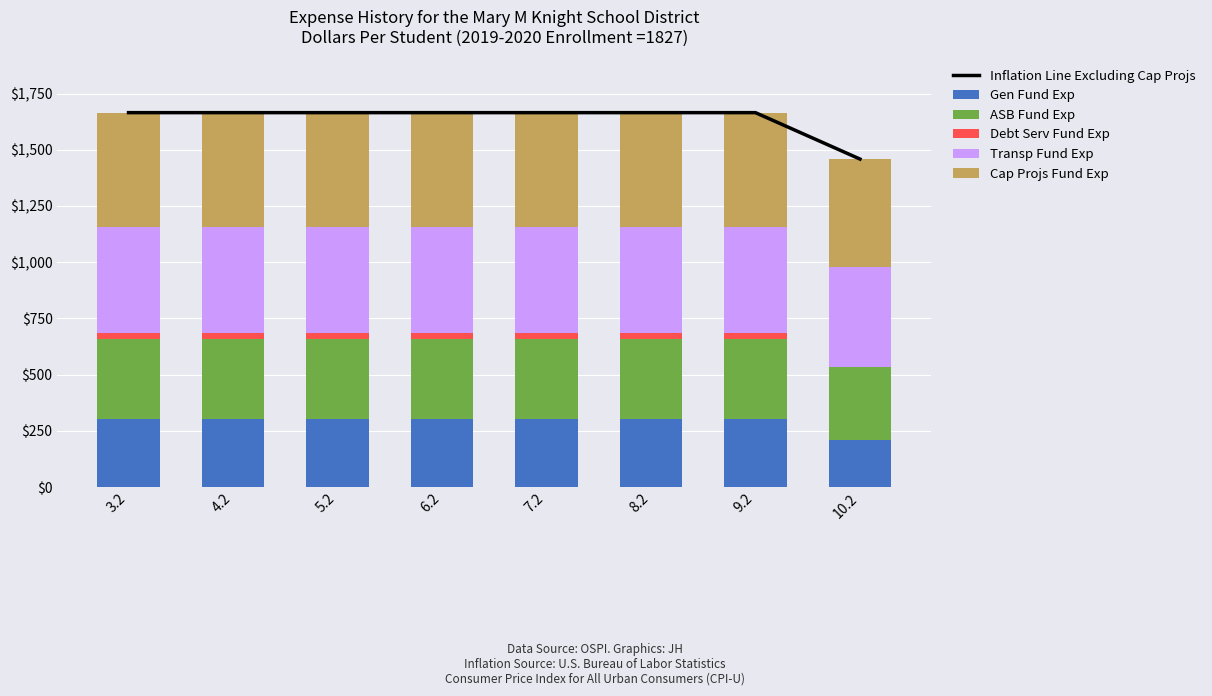

The ASB Fund Exp series shows 354.2 at 9.2. True or false?

True